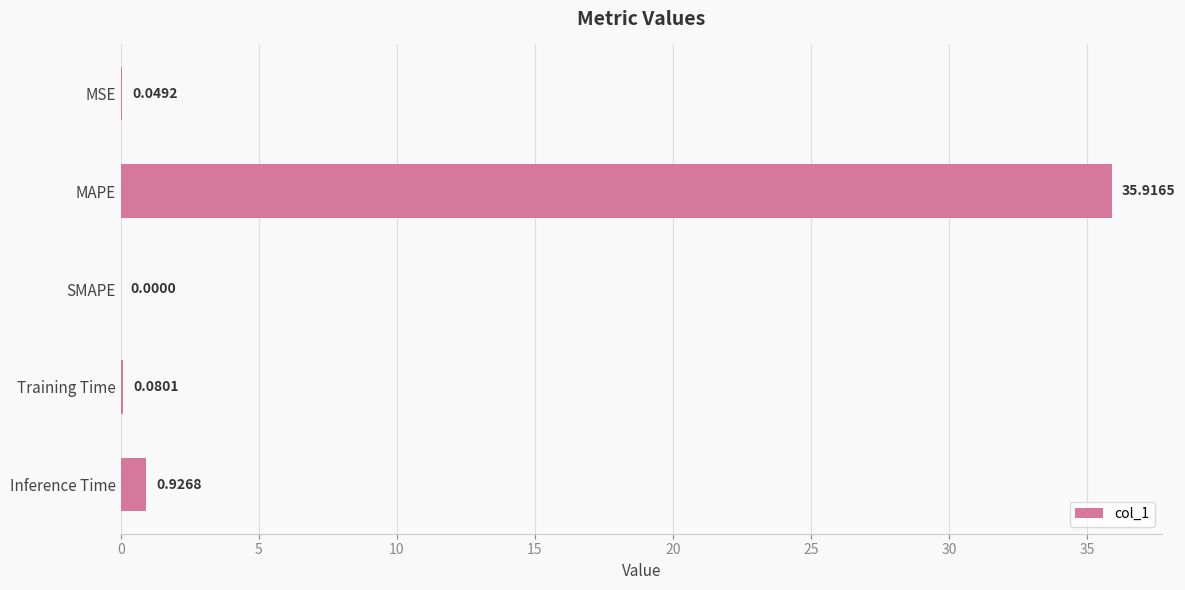

What is the sum of all values?

37.0